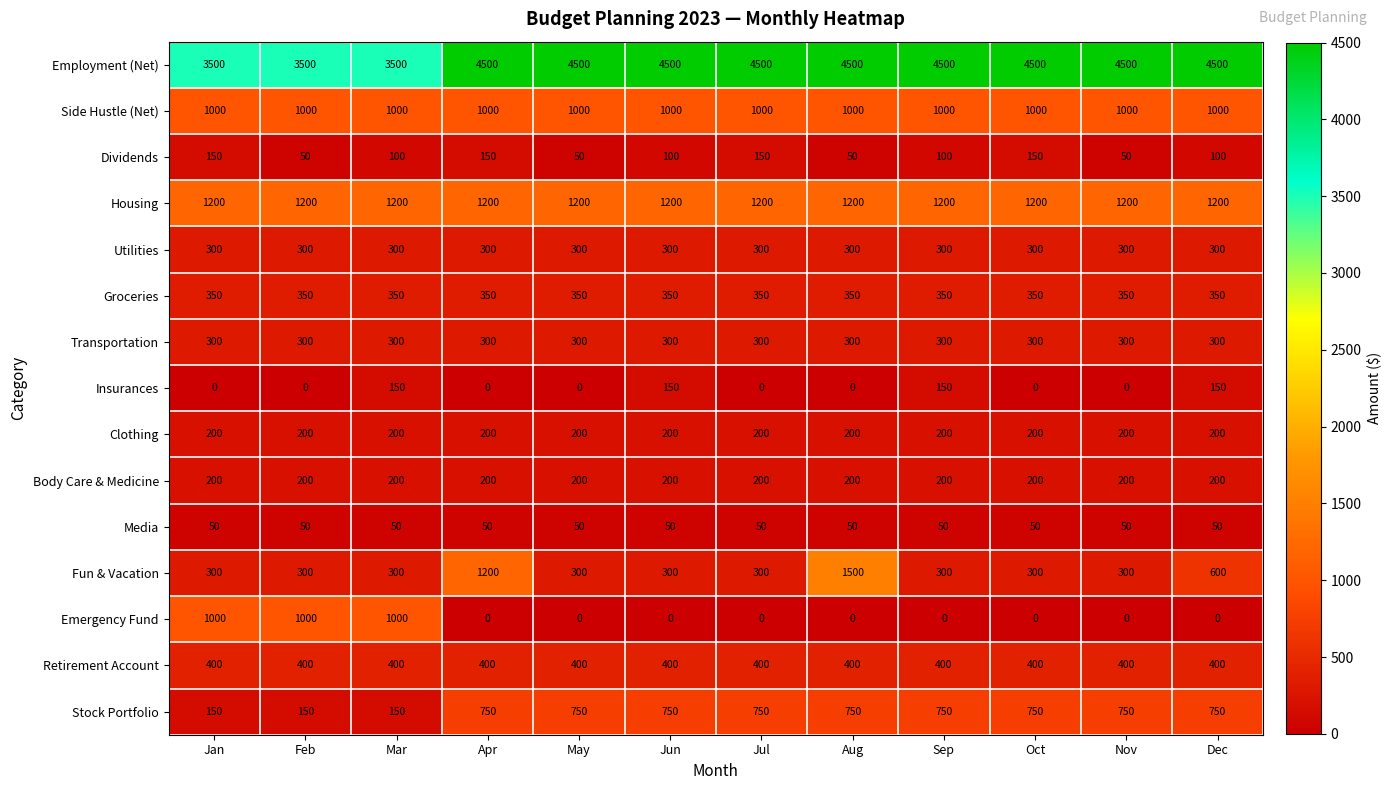

What is the difference between the highest and lowest values at Jun?

4500